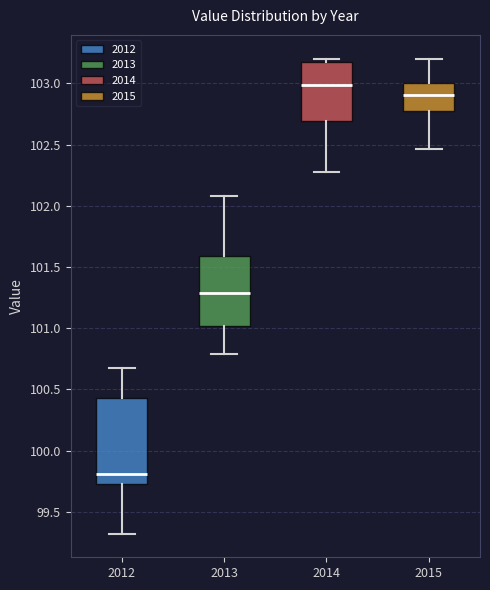

Reading left to right, read every box against the y-axis: the position of its median line, the range the box covers, and the ends of its whiskers. The values are not printed on the chart, so give them approximately, as read against the axis.

2012: median 99.80, box 99.75 to 100.45, whiskers 99.30 to 100.70
2013: median 101.30, box 101.00 to 101.60, whiskers 100.80 to 102.10
2014: median 103.00, box 102.70 to 103.20, whiskers 102.30 to 103.20 (just above the box's upper edge)
2015: median 102.90, box 102.80 to 103.00, whiskers 102.45 to 103.20